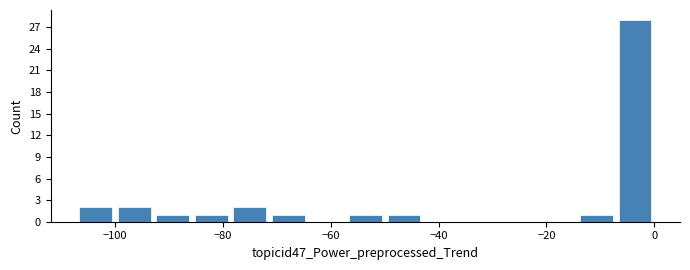

Around what value on the x-axis is the tallest bar? Give the approximate position of its centre, as read against the axis.

-4